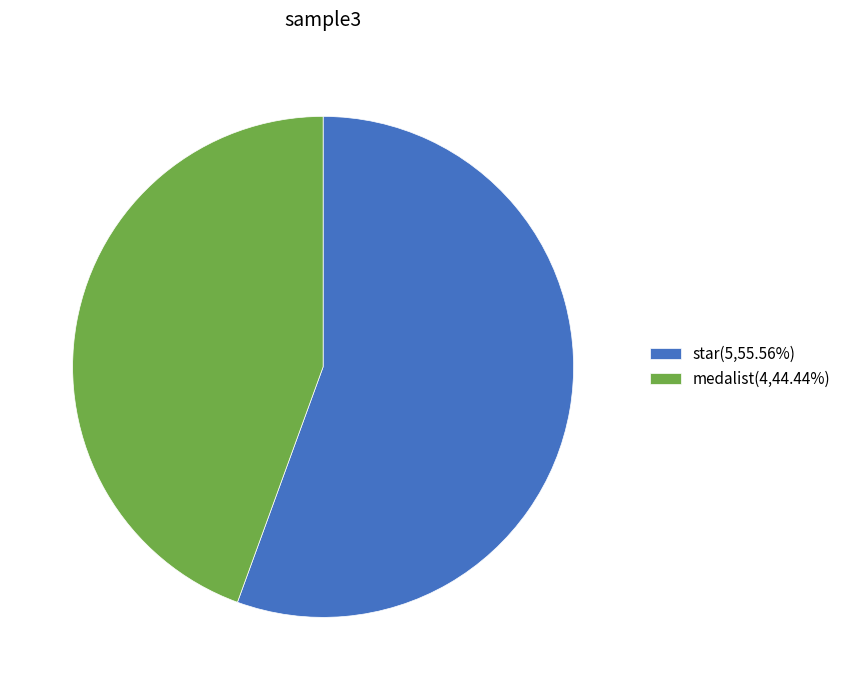

Does star account for over 50% of the chart?

Yes